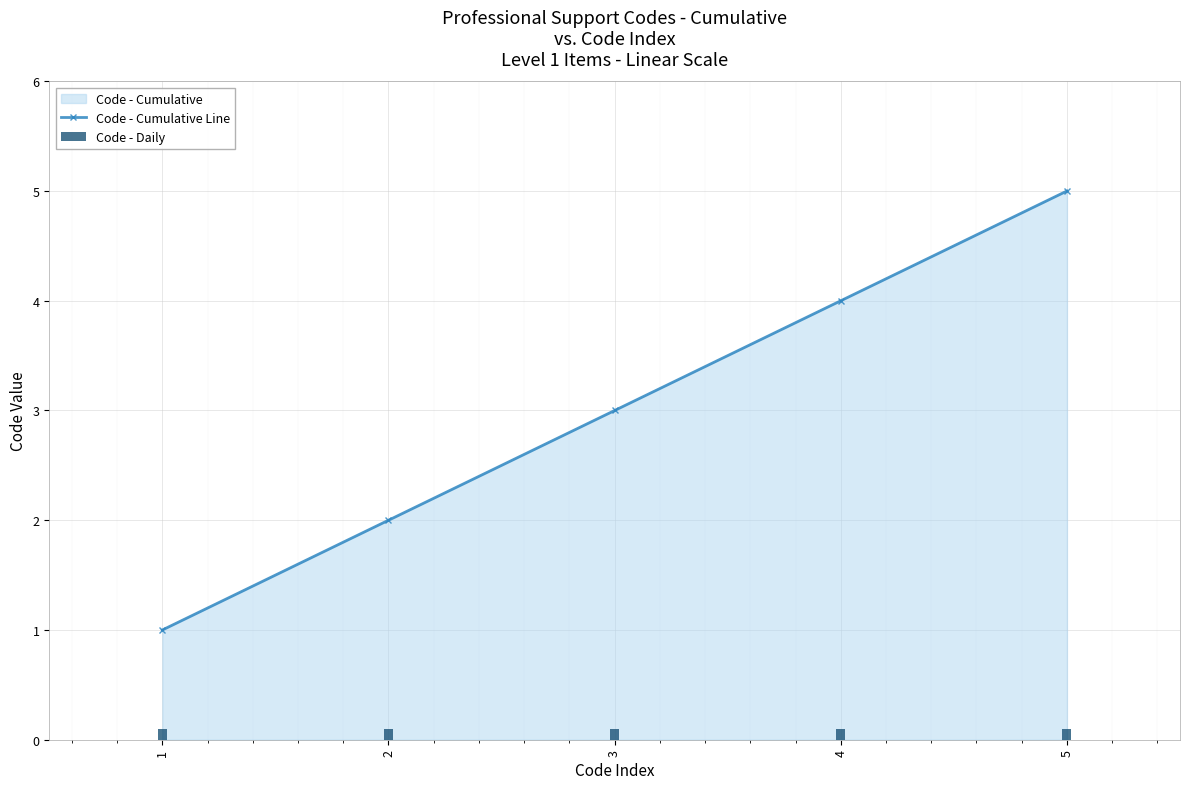

The value of Code - Cumulative Line at 3 is 3.0. True or false?

True